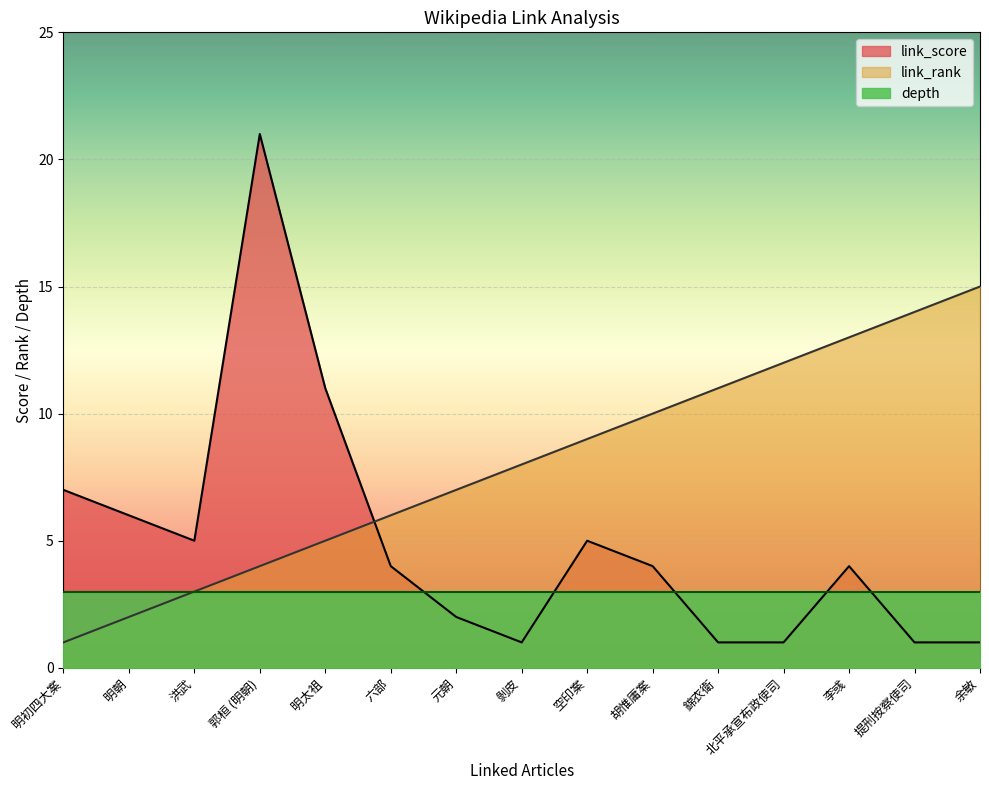

At which category does link_score reach its first local valley?

洪武